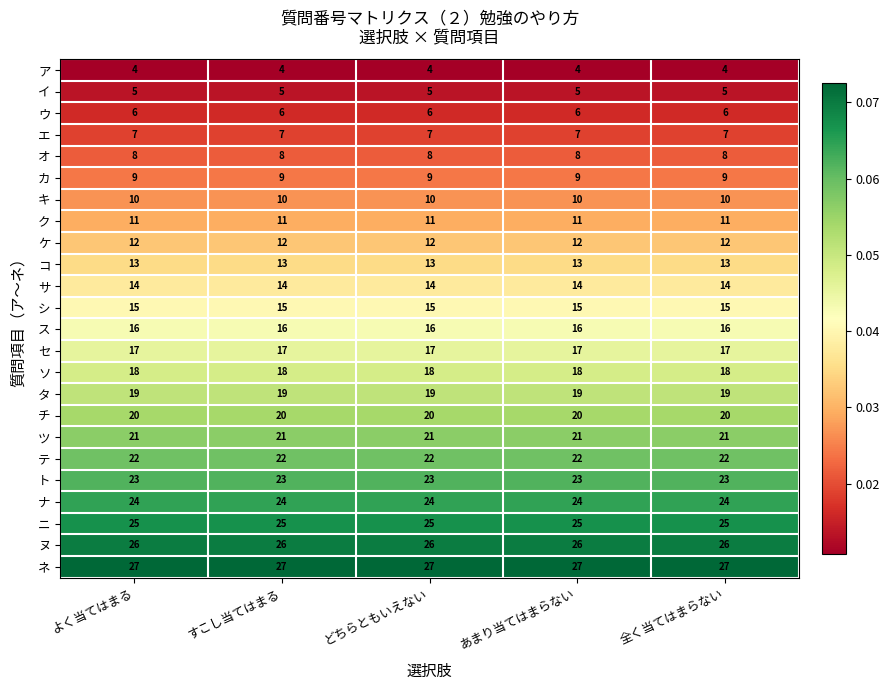

What is the difference between the highest and lowest values at すこし当てはまる?

23